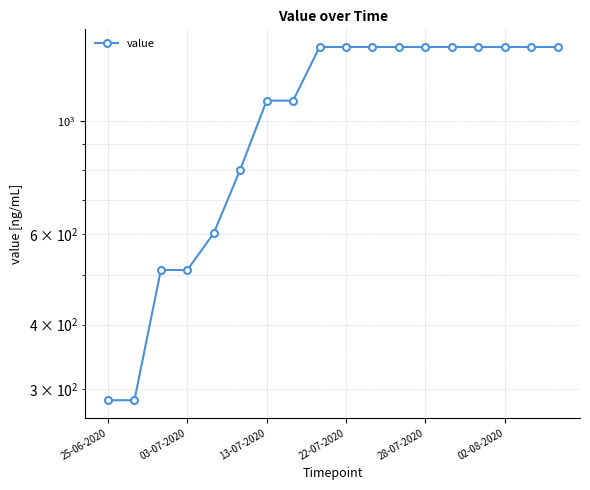

What is the change in value from 25-06-2020 to 02-08-2020?

+1107.2